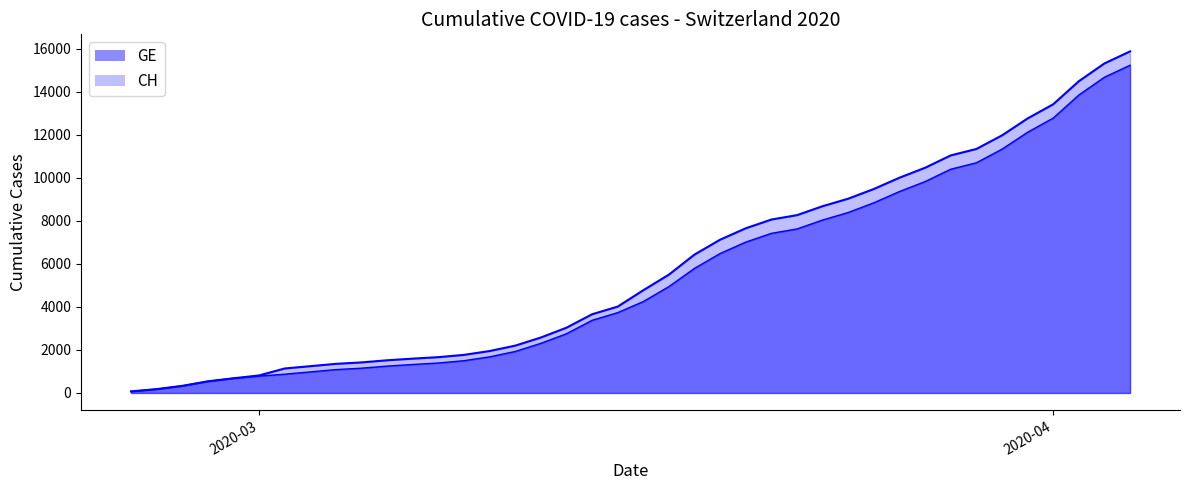

At which label does CH first exceed 4775?

2020-03-17